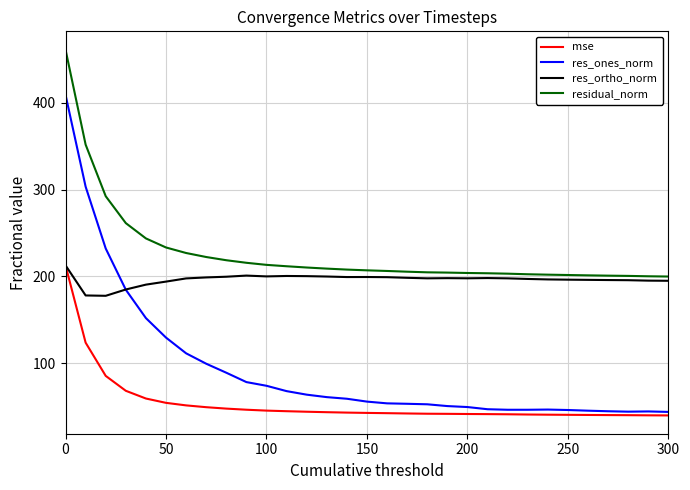

True or false: res_ones_norm and residual_norm intersect in this chart.

False